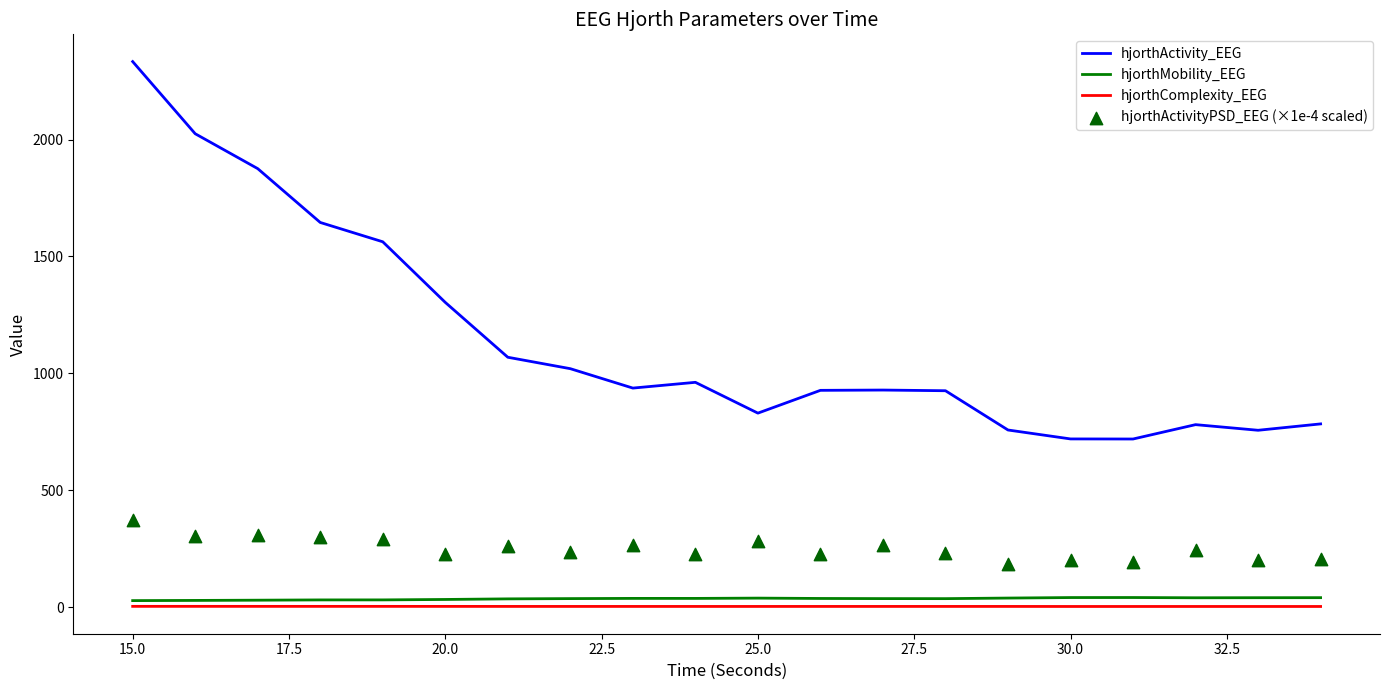

What is the maximum value for hjorthActivity_EEG?

2333.8